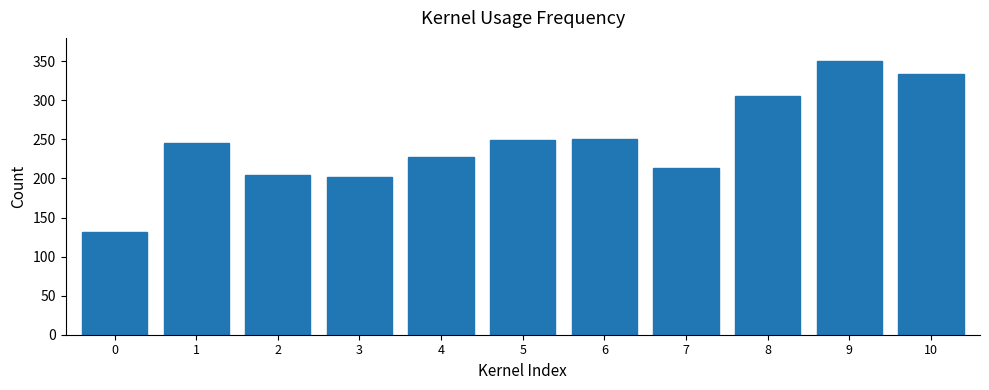

Is it true that the value at 5 is 326.1?

False